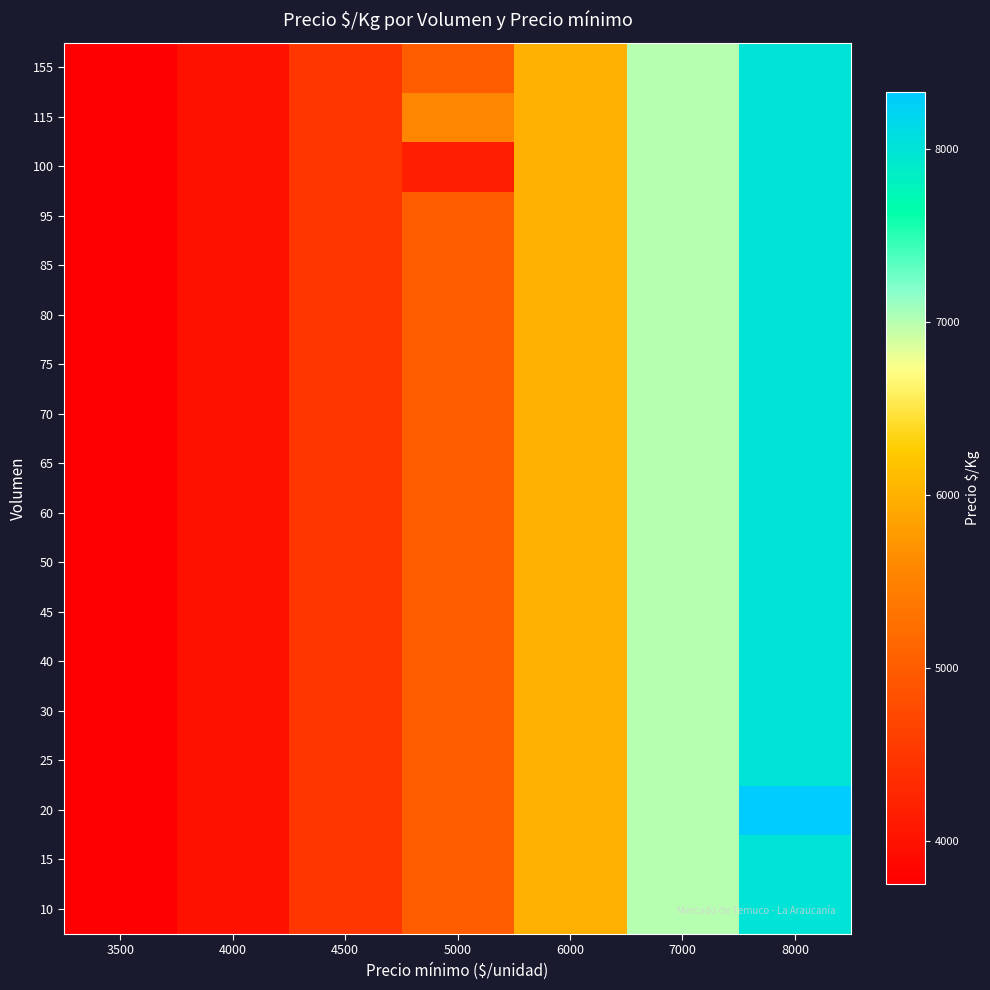

At which category is the sum across all series the highest?

8000